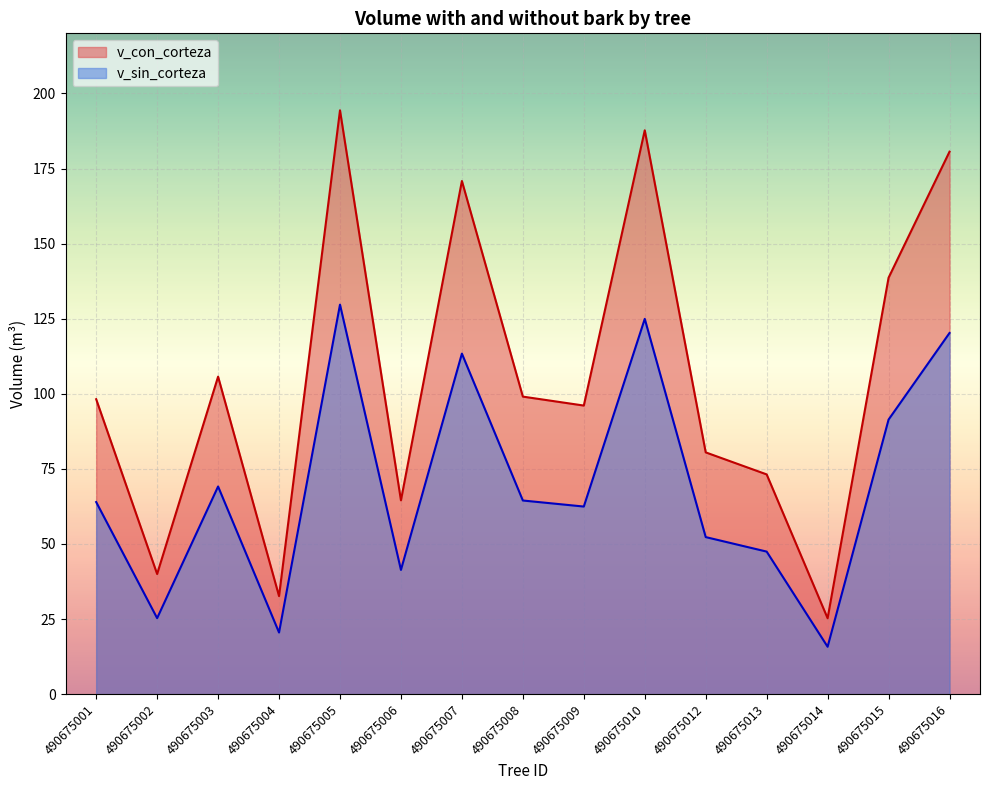

List the series in order of their peak value, highest first.

v_con_corteza, v_sin_corteza